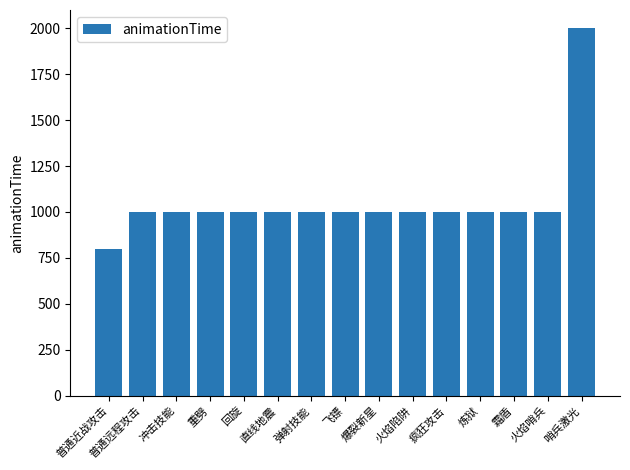

What is the maximum value shown in the chart?

2000